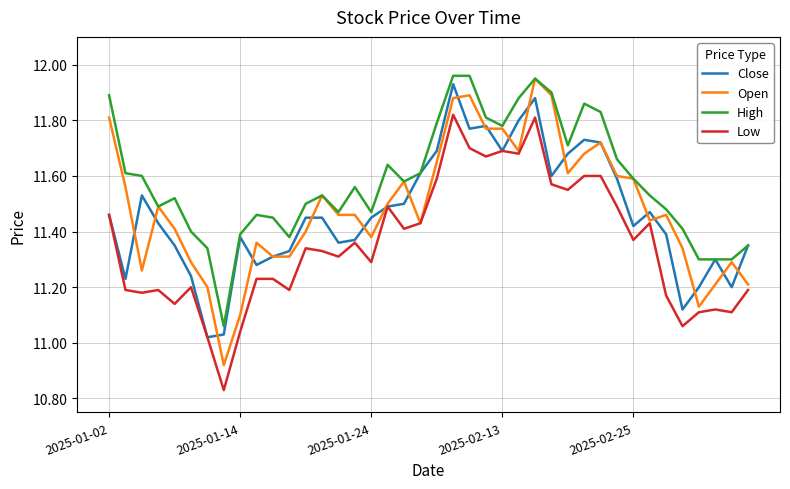

Which series has the largest total across all categories?

High